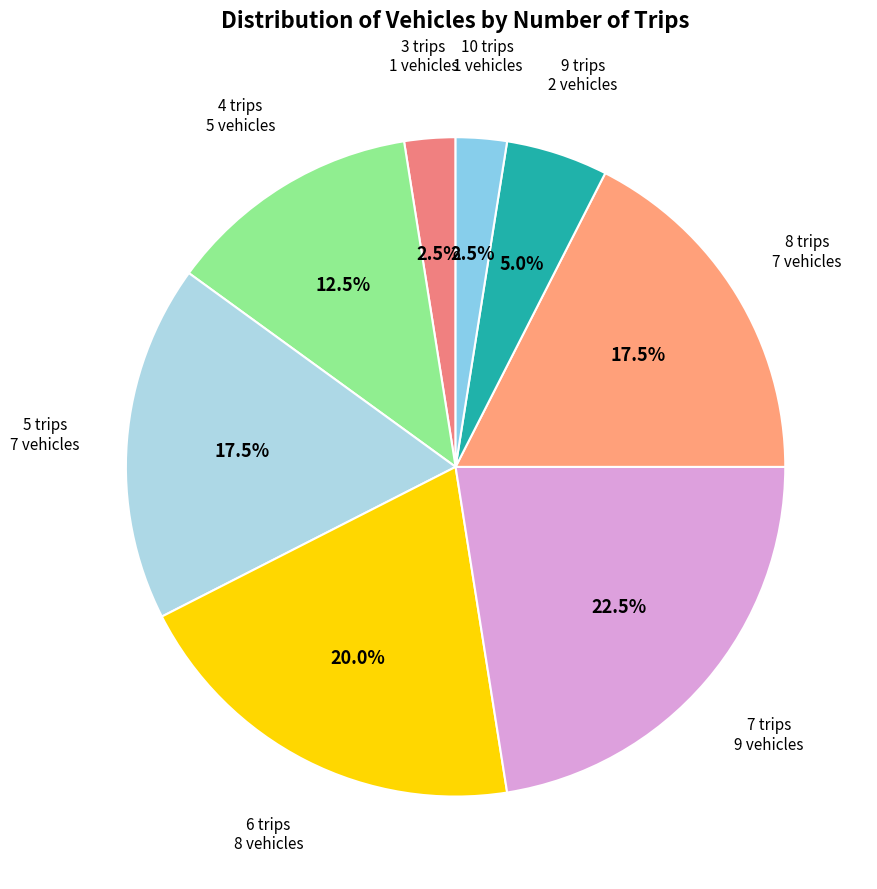

What is the ratio of the value at 6 trips to the value at 4 trips?

1.6